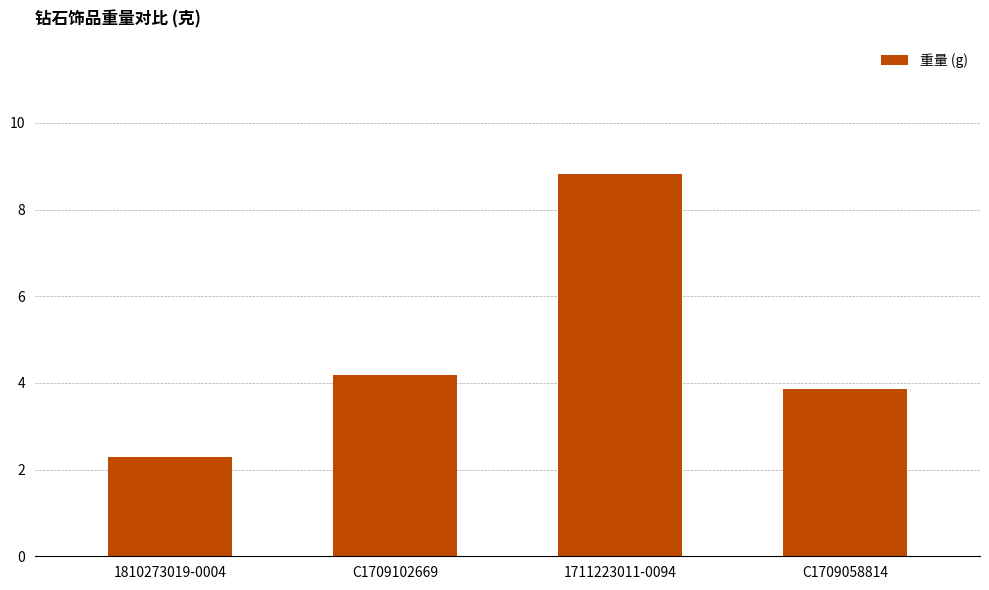

How many data points are above 4?

2